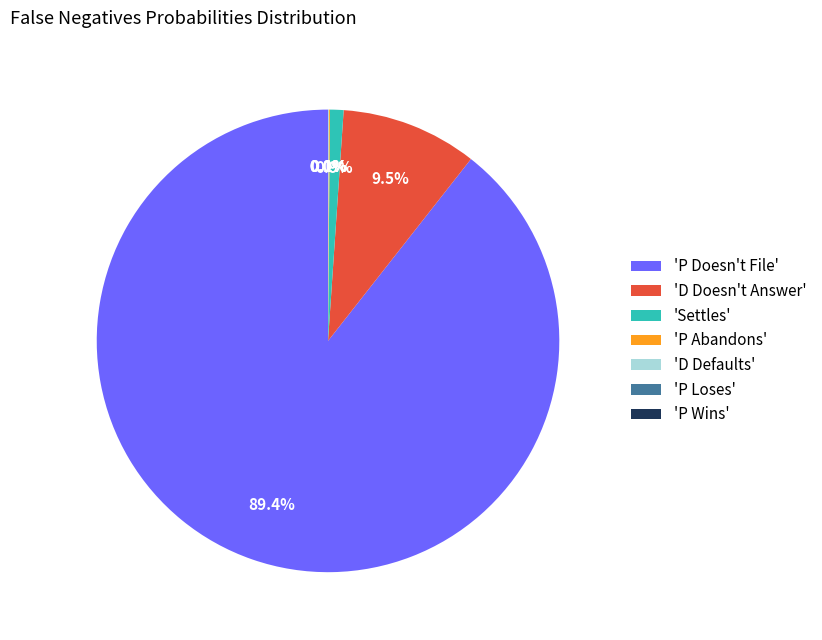

Does any single category account for the majority?

Yes